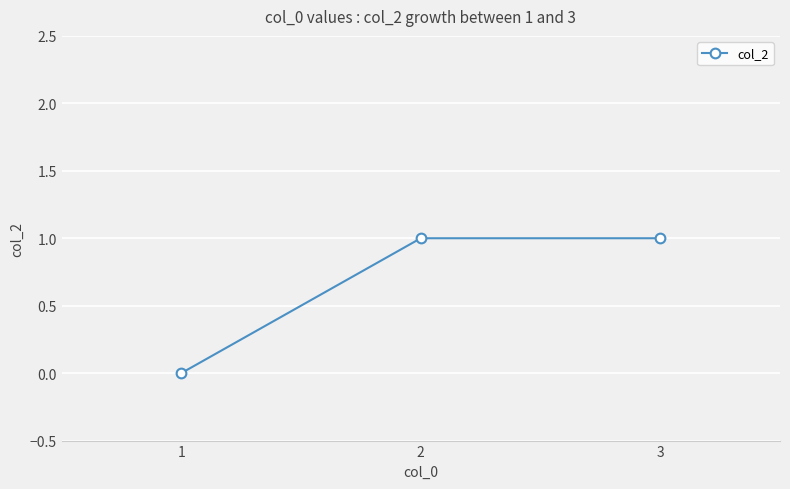

How many values are between 0 and 1?

3